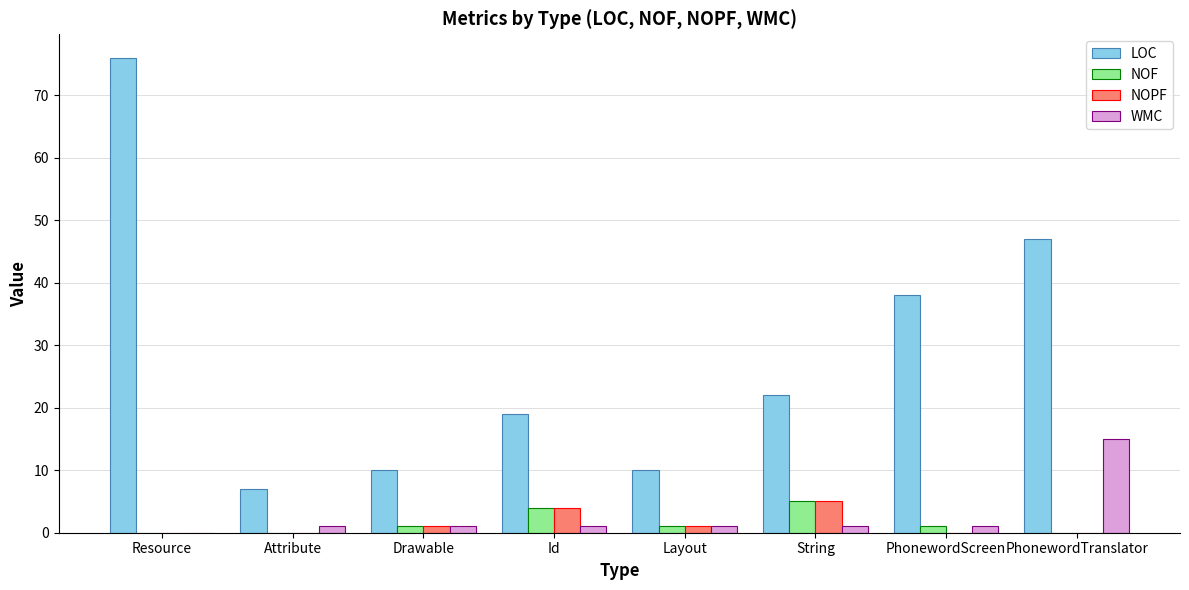

How many series are shown in this chart?

4